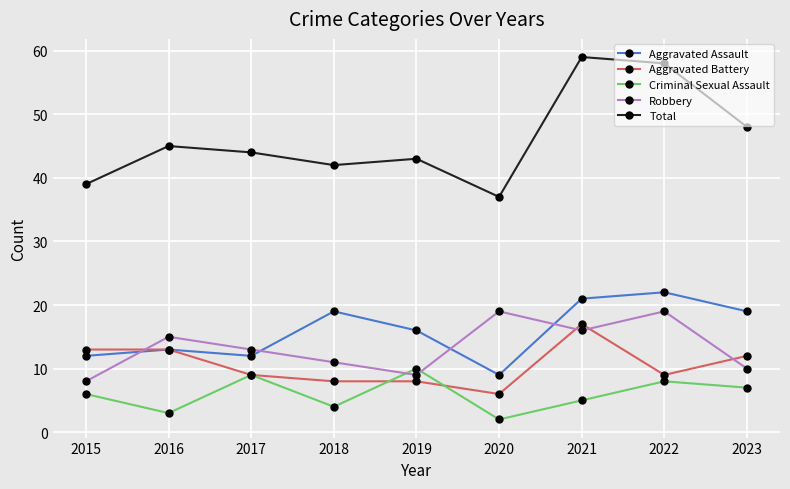

Where do Robbery and Aggravated Battery first cross each other?

2015 and 2016